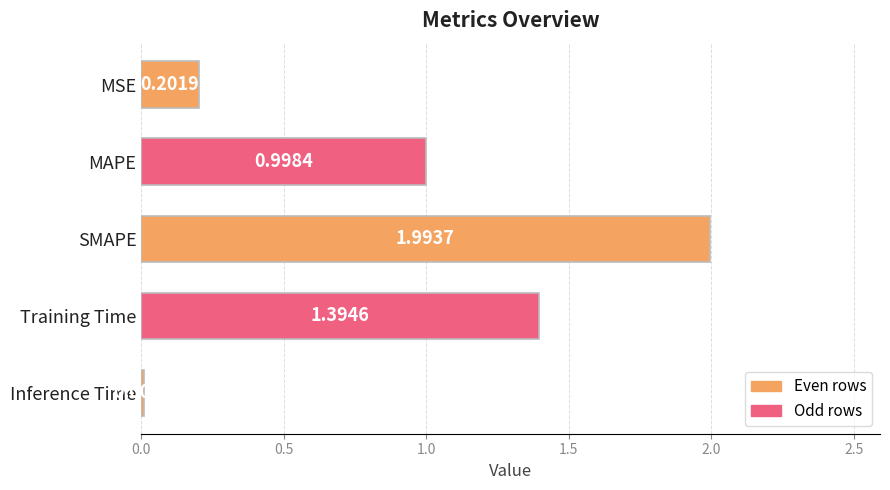

What is the sum of all values?

4.6